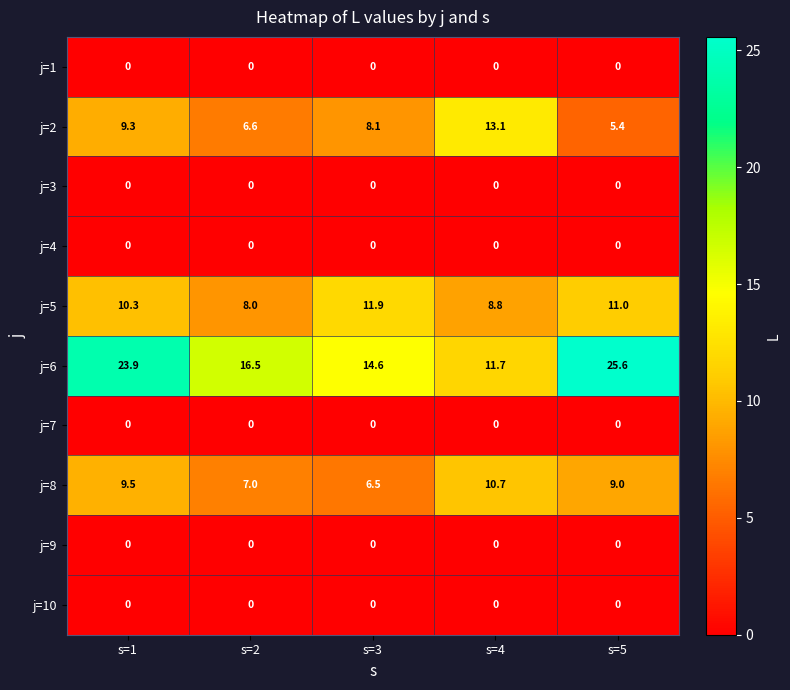

List the labels in order of j=5 value, largest first.

s=3, s=5, s=1, s=4, s=2